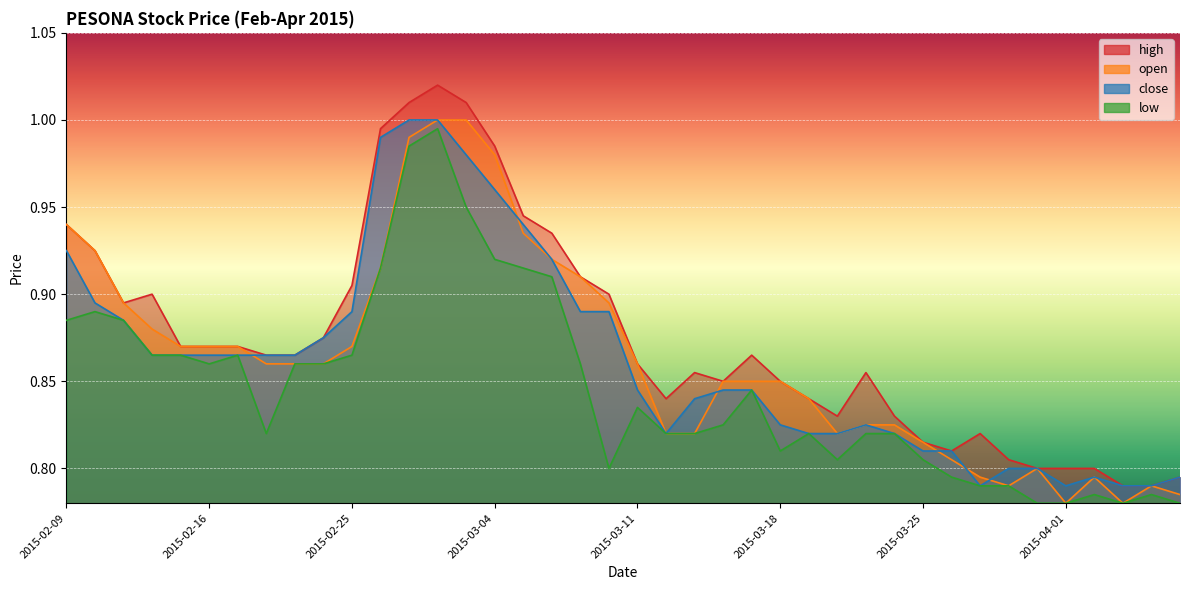

What is the average value of the high series?

0.9